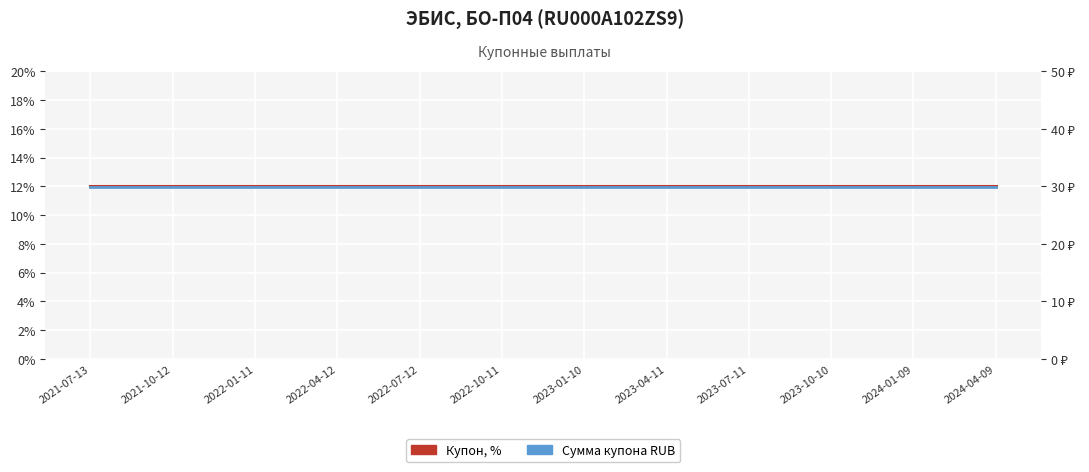

Which has a higher value, 2023-07-11 or 2022-07-12?

2023-07-11